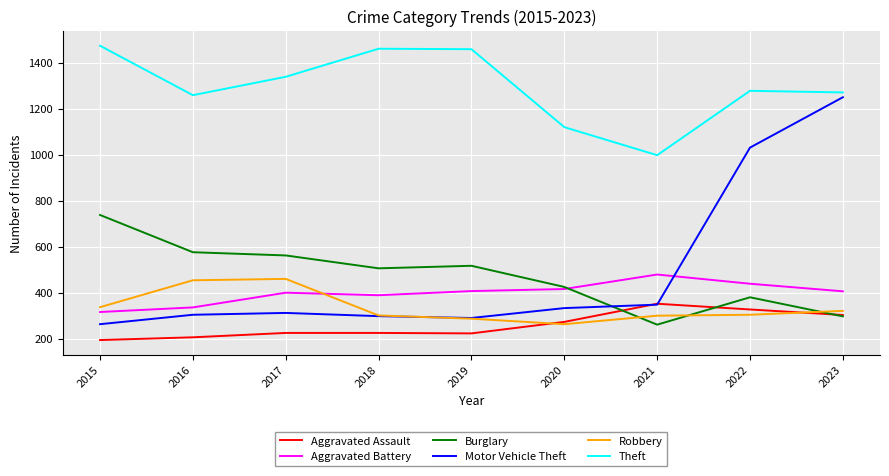

Where is Robbery nearest to the value 361?

2015